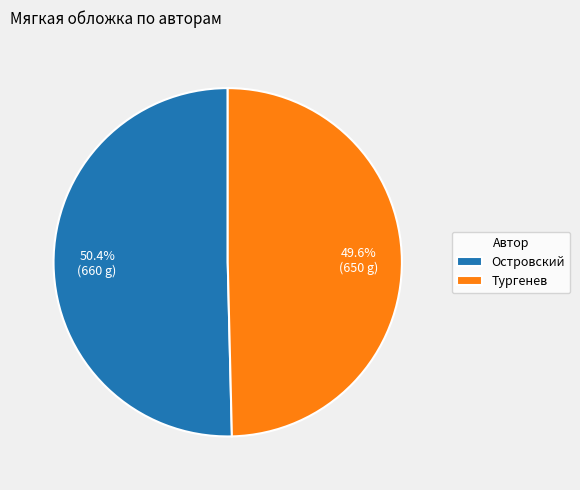

Approximately how many times larger is the value at Островский compared to Тургенев?

1.0